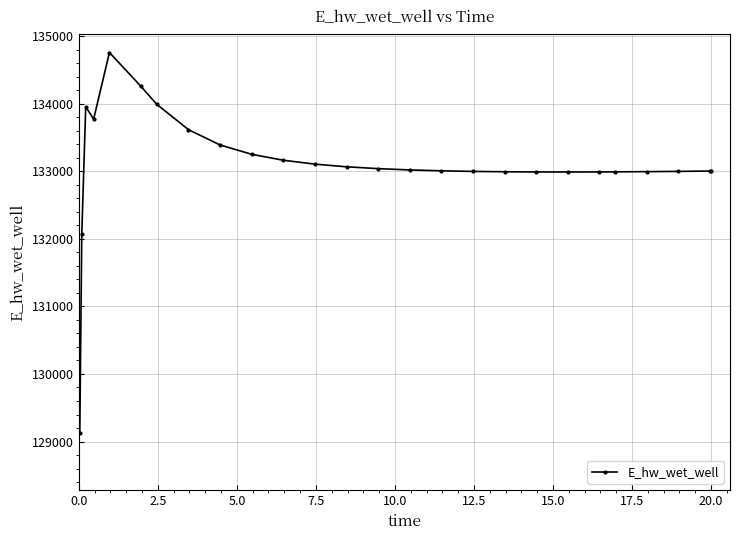

What is the maximum value shown in the chart?

134761.0